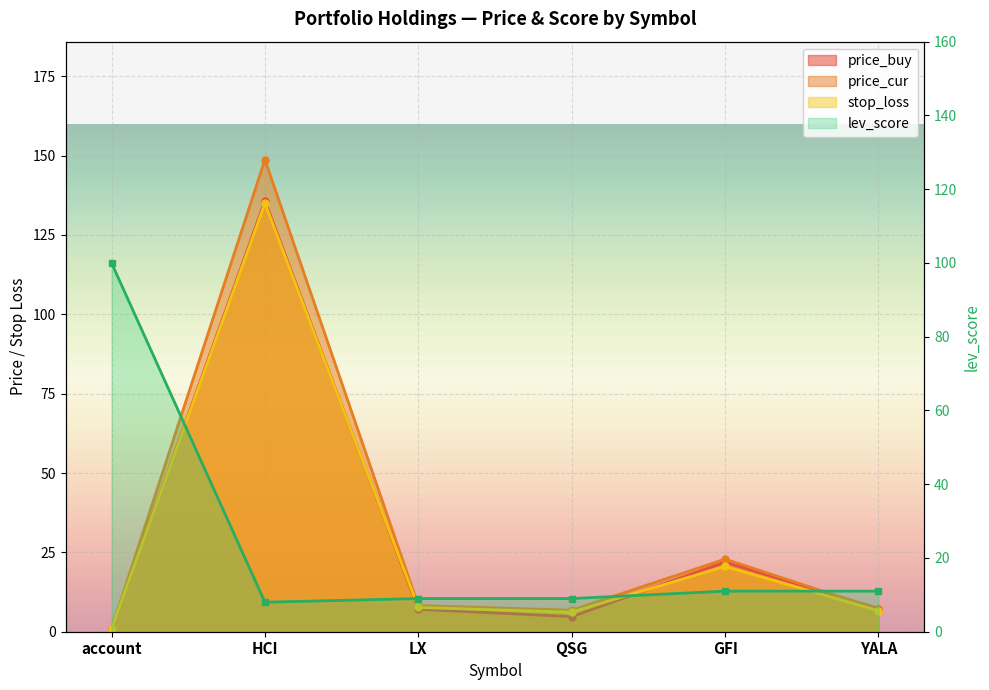

At how many categories does at least one series exceed 118?

1